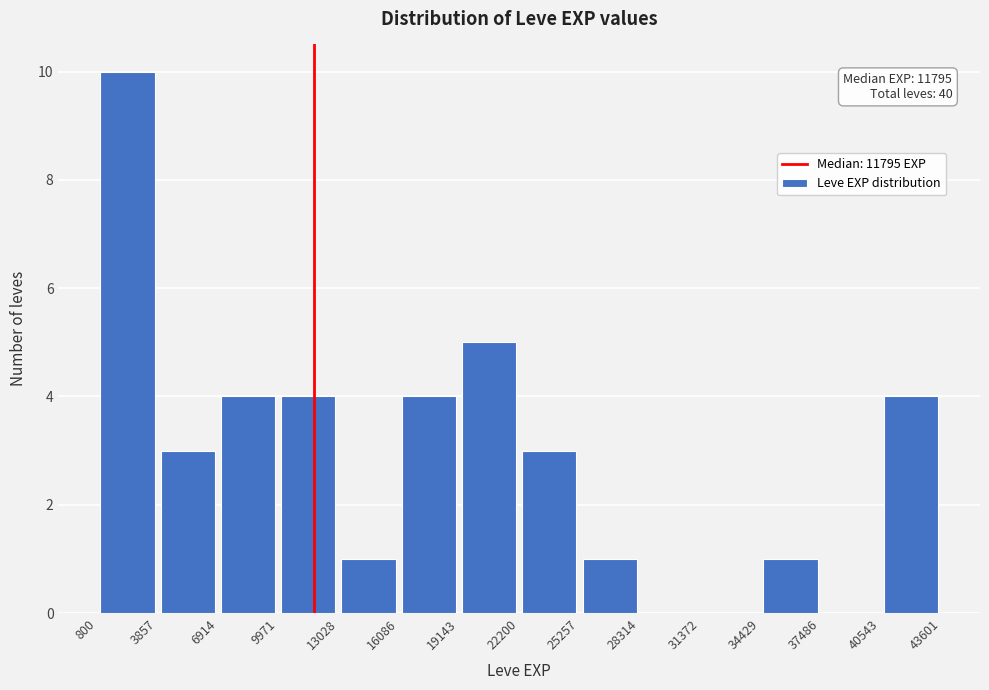

Which range on the x-axis has the tallest bar?

800 to 3857